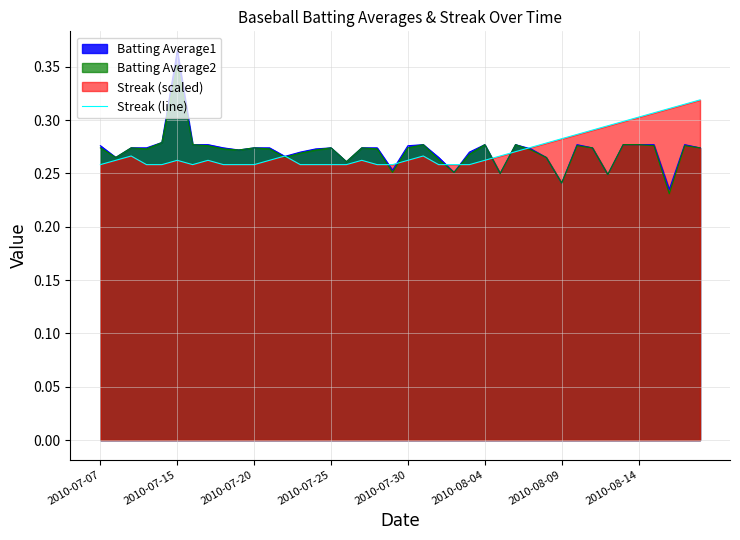

Which series has the widest spread of values?

Batting Average1